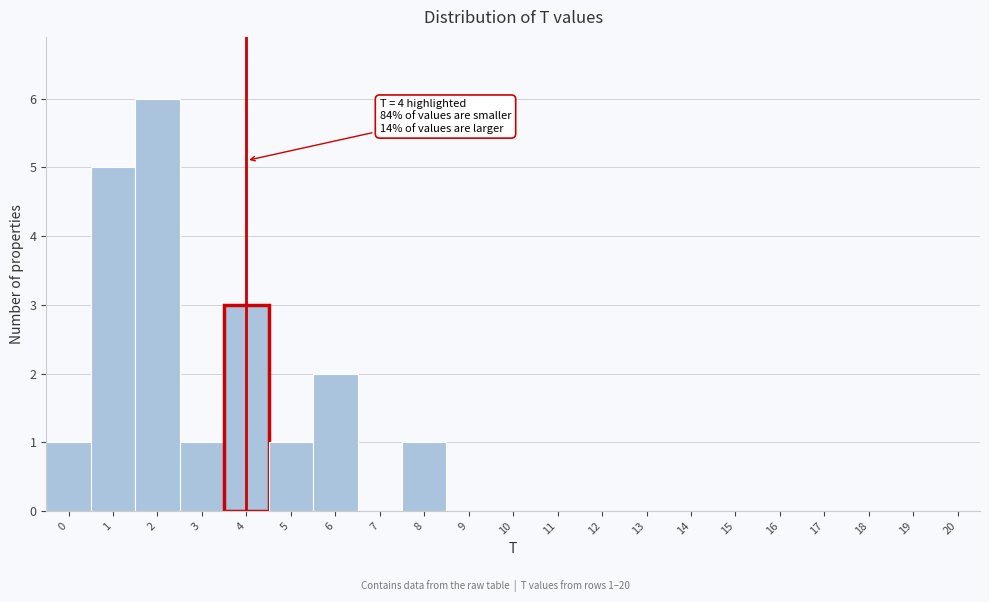

Reading right to left, extract all data points from this chart.

20=0	19=0	18=0	17=0	16=0	15=0	14=0	13=0	12=0	11=0	10=0	9=0	8=1	7=0	6=2	5=1	4=3	3=1	2=6	1=5	0=1